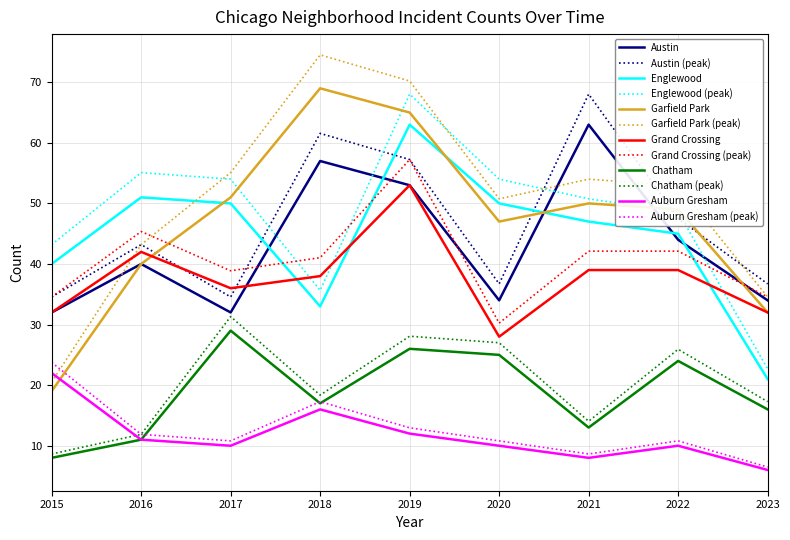

What is the difference between the Grand Crossing values at 2020 and 2023?

4.0